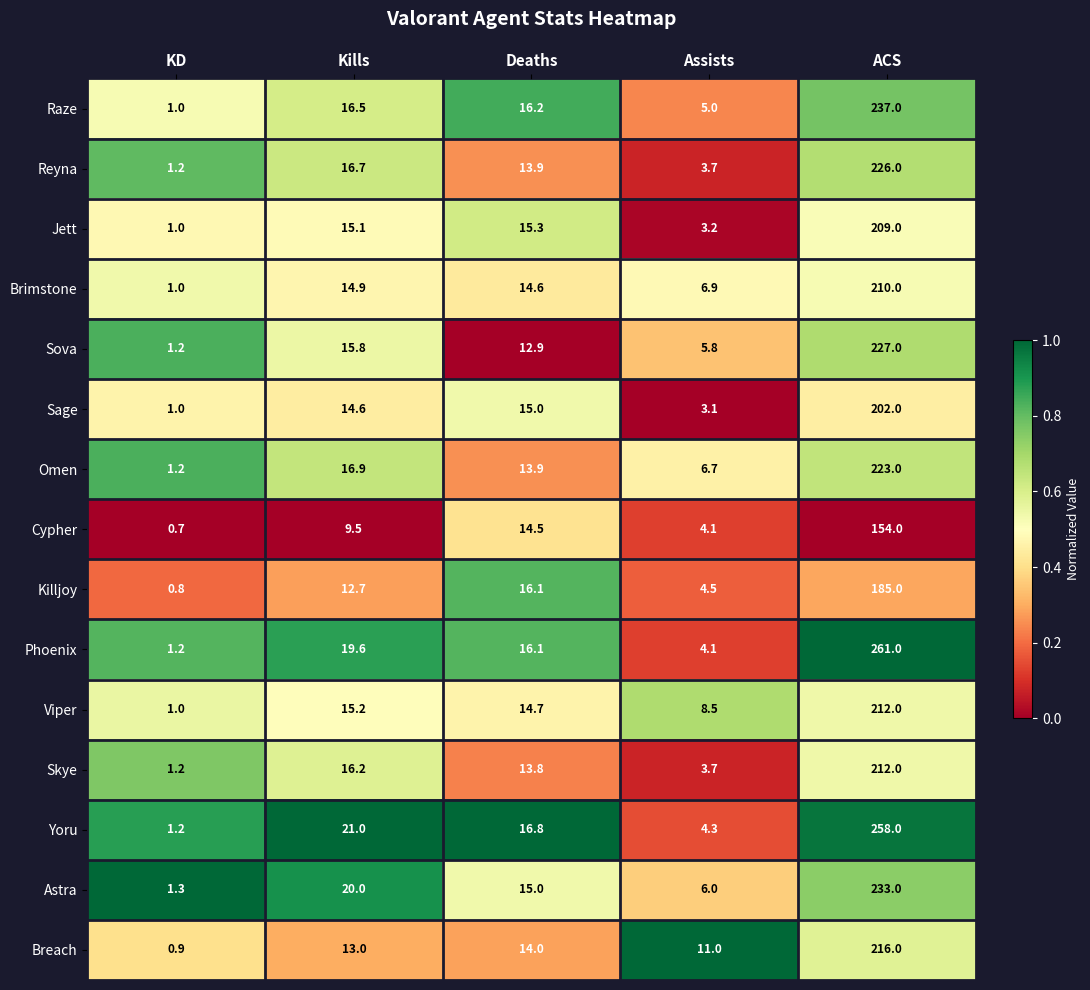

What is the approximate value of Jett at ACS?

209.0